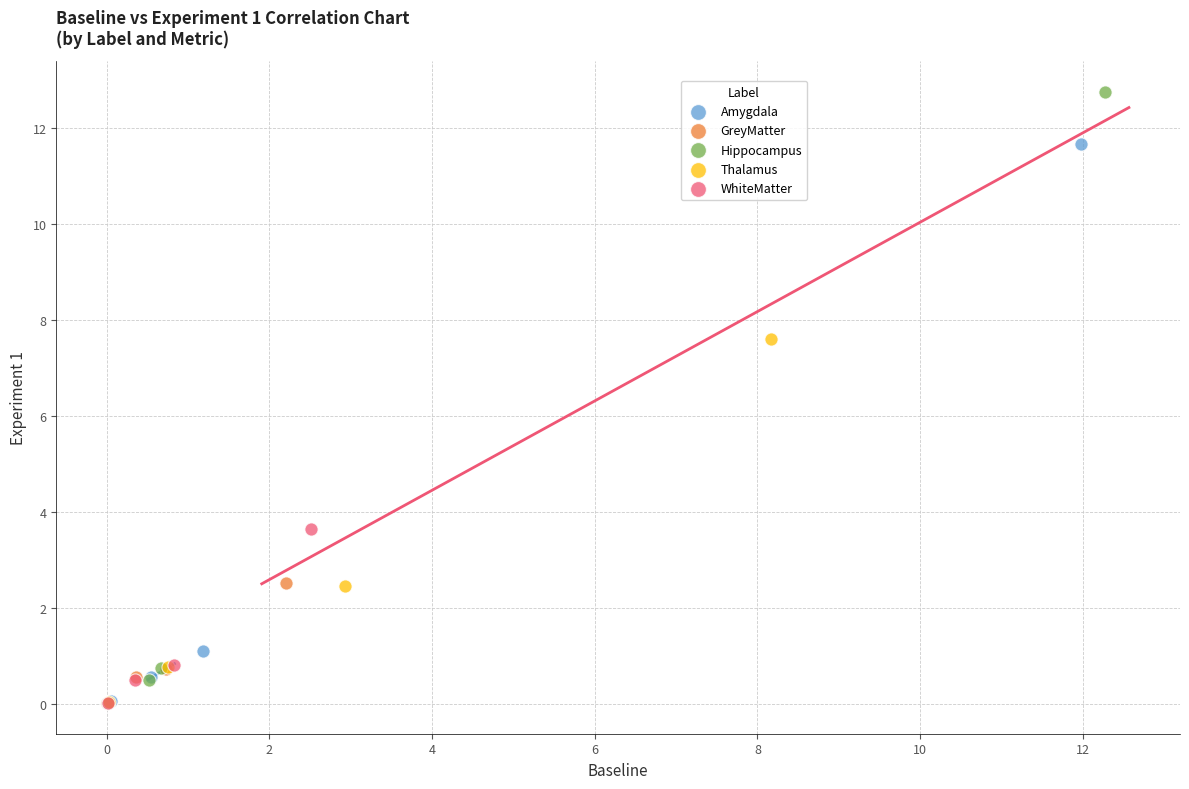

Which series has the widest spread of Y values?

Hippocampus